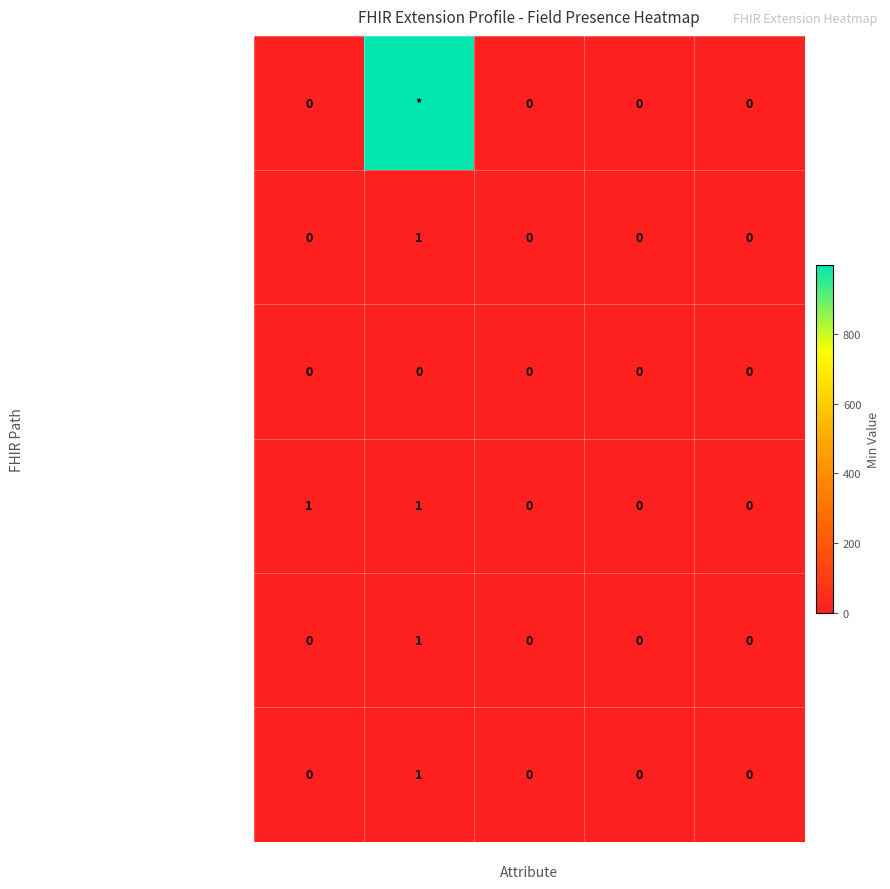

How many categories are shown in the chart?

5